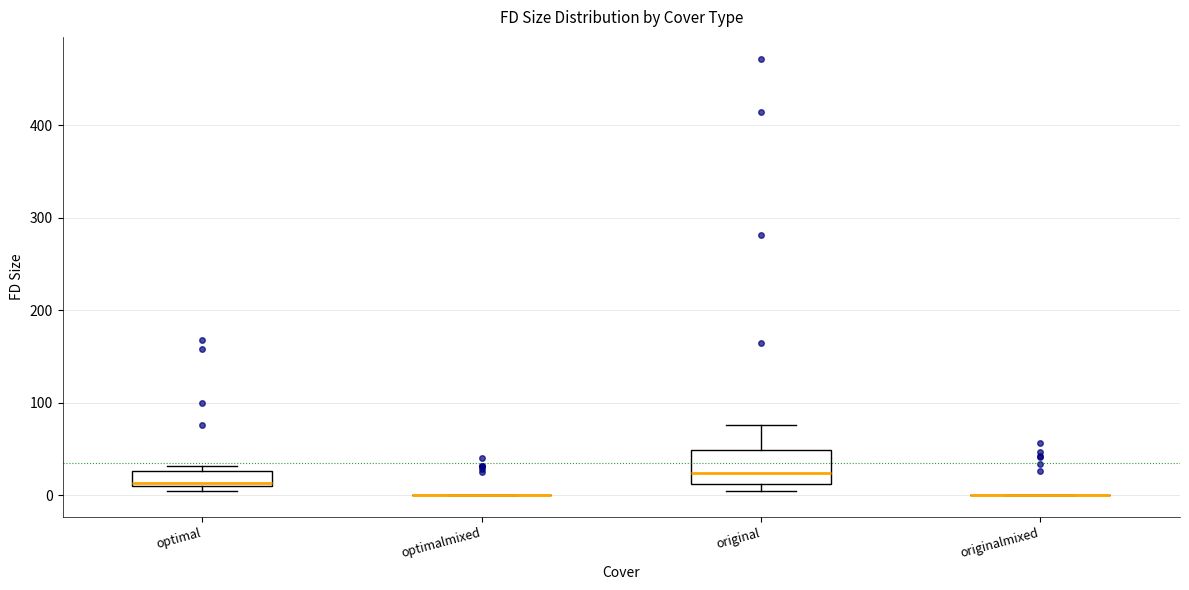

Reading left to right, read every box against the y-axis: the position of its median line, the range the box covers, and the ends of its whiskers. The values are not printed on the chart, so give them approximately, as read against the axis.

optimal: median 10 (just above the box's lower edge), box 10 to 30, whiskers 10 (just below the box's lower edge) to 30 (just above the box's upper edge)
optimalmixed: box collapsed to a line at 0, whiskers 0 to 0
original: median 20, box 10 to 50, whiskers 10 (just below the box's lower edge) to 80
originalmixed: box collapsed to a line at 0, whiskers 0 to 0